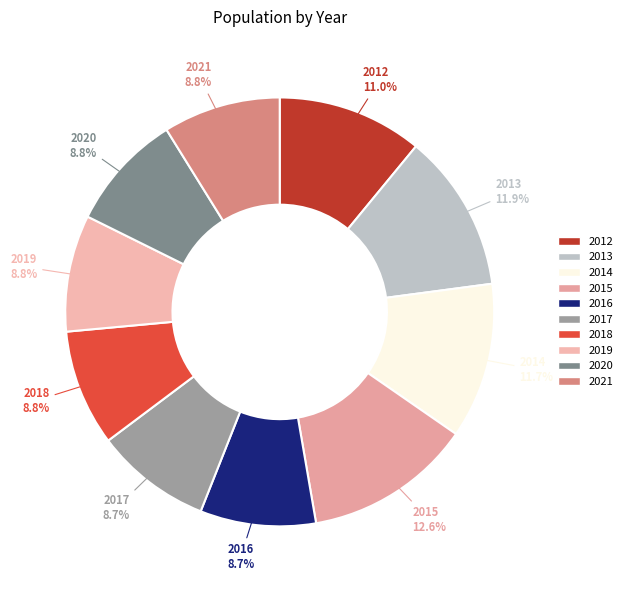

Which slice is the largest?

2015